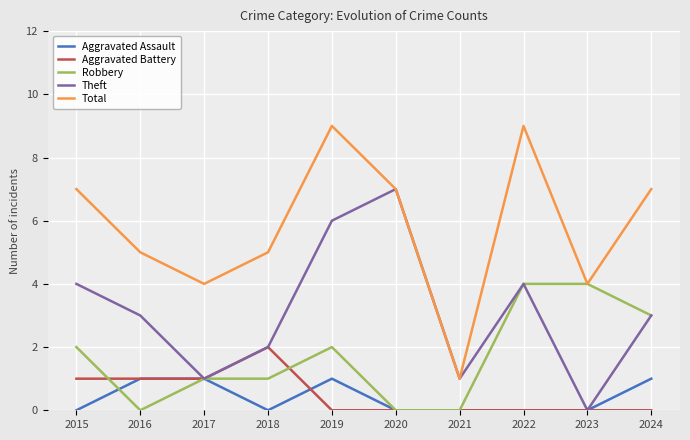

Reading left to right, extract all data points from this chart.

Aggravated Assault: 2015=0	2016=1	2017=1	2018=0	2019=1	2020=0	2021=0	2022=0	2023=0	2024=1
Aggravated Battery: 2015=1	2016=1	2017=1	2018=2	2019=0	2020=0	2021=0	2022=0	2023=0	2024=0
Robbery: 2015=2	2016=0	2017=1	2018=1	2019=2	2020=0	2021=0	2022=4	2023=4	2024=3
Theft: 2015=4	2016=3	2017=1	2018=2	2019=6	2020=7	2021=1	2022=4	2023=0	2024=3
Total: 2015=7	2016=5	2017=4	2018=5	2019=9	2020=7	2021=1	2022=9	2023=4	2024=7